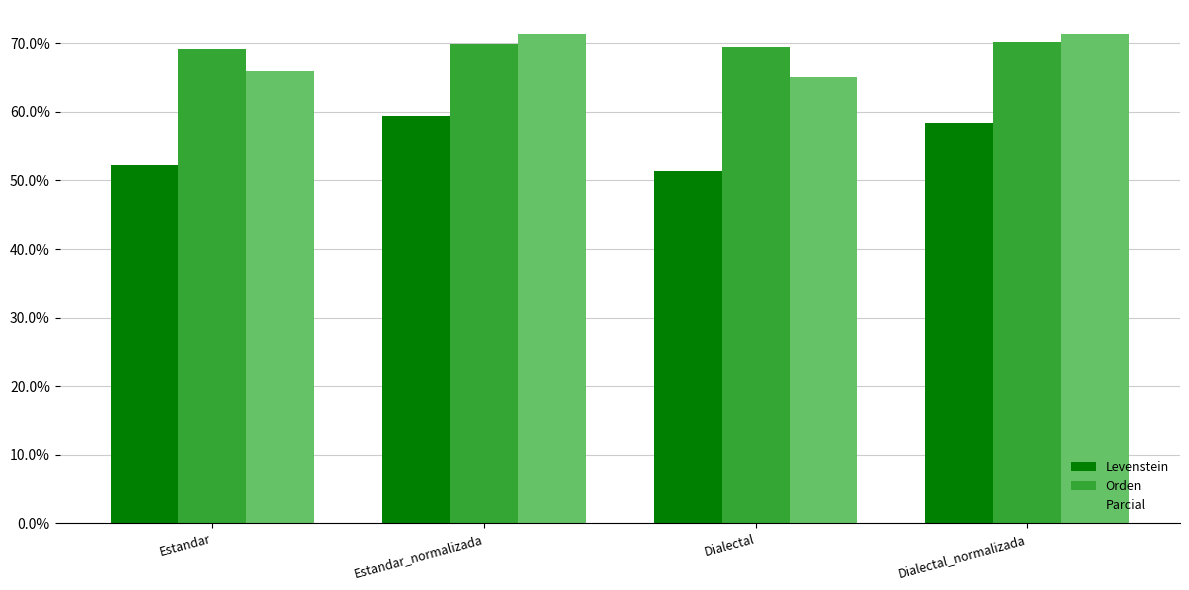

At how many categories does at least one series exceed 56?

4